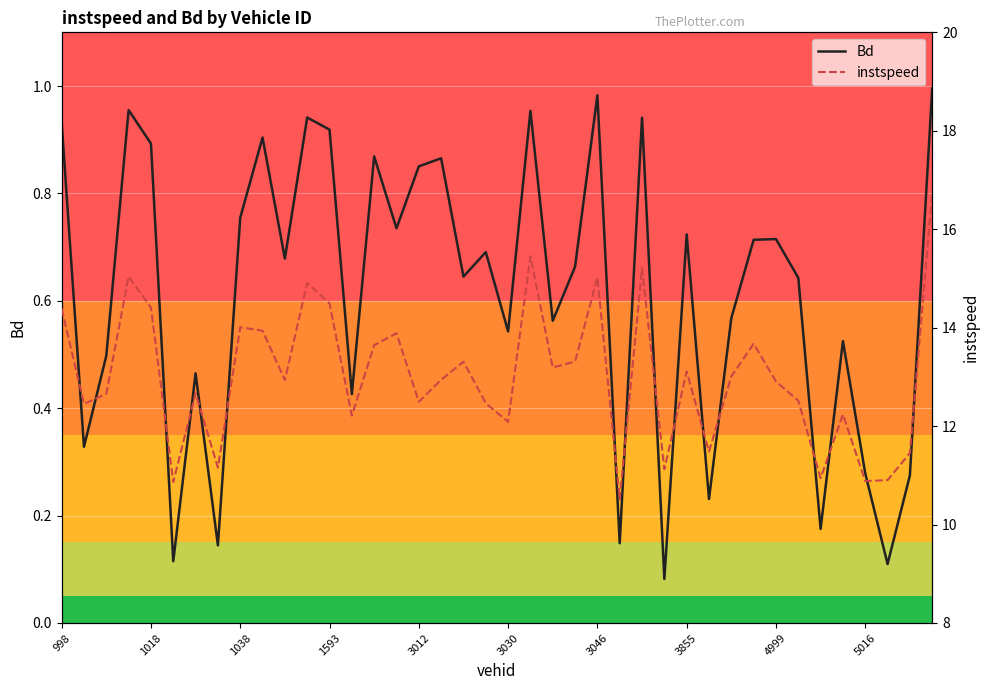

What is the average value of the instspeed series?

13.0